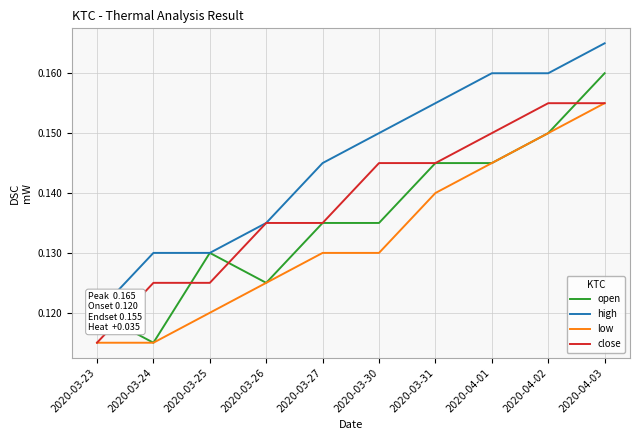

What is the lowest value of the high series?

0.1